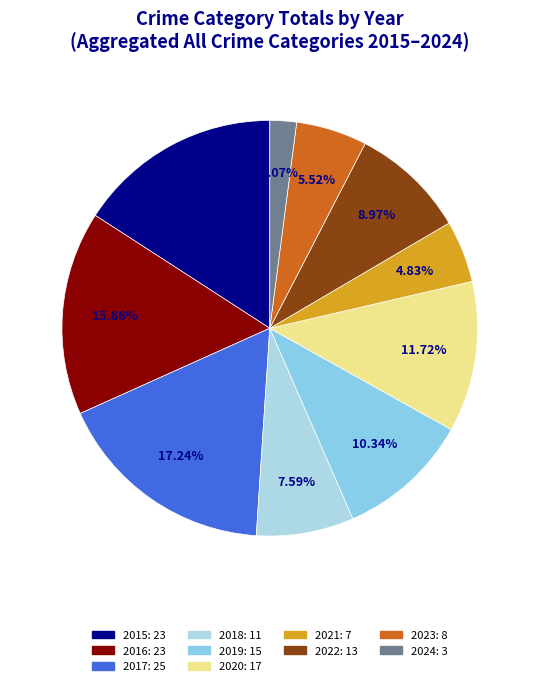

Rank the categories by value from lowest to highest.

2024, 2021, 2023, 2018, 2022, 2019, 2020, 2015, 2016, 2017